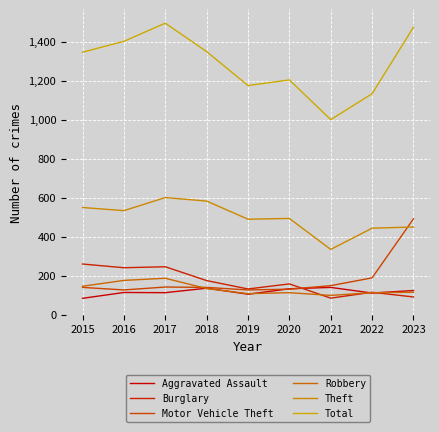

The value of Robbery at 2022 is 113. True or false?

True